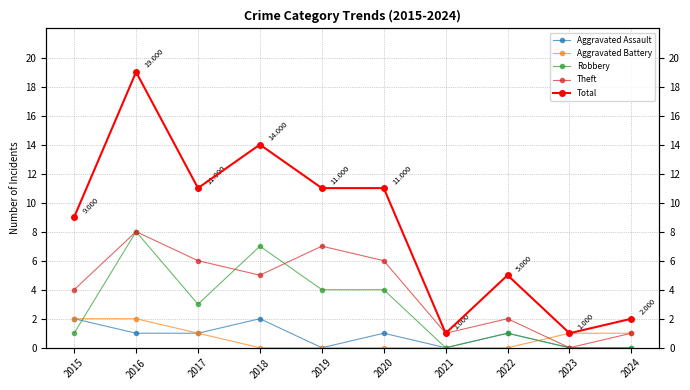

How many Aggravated Assault values are between 0 and 1?

8